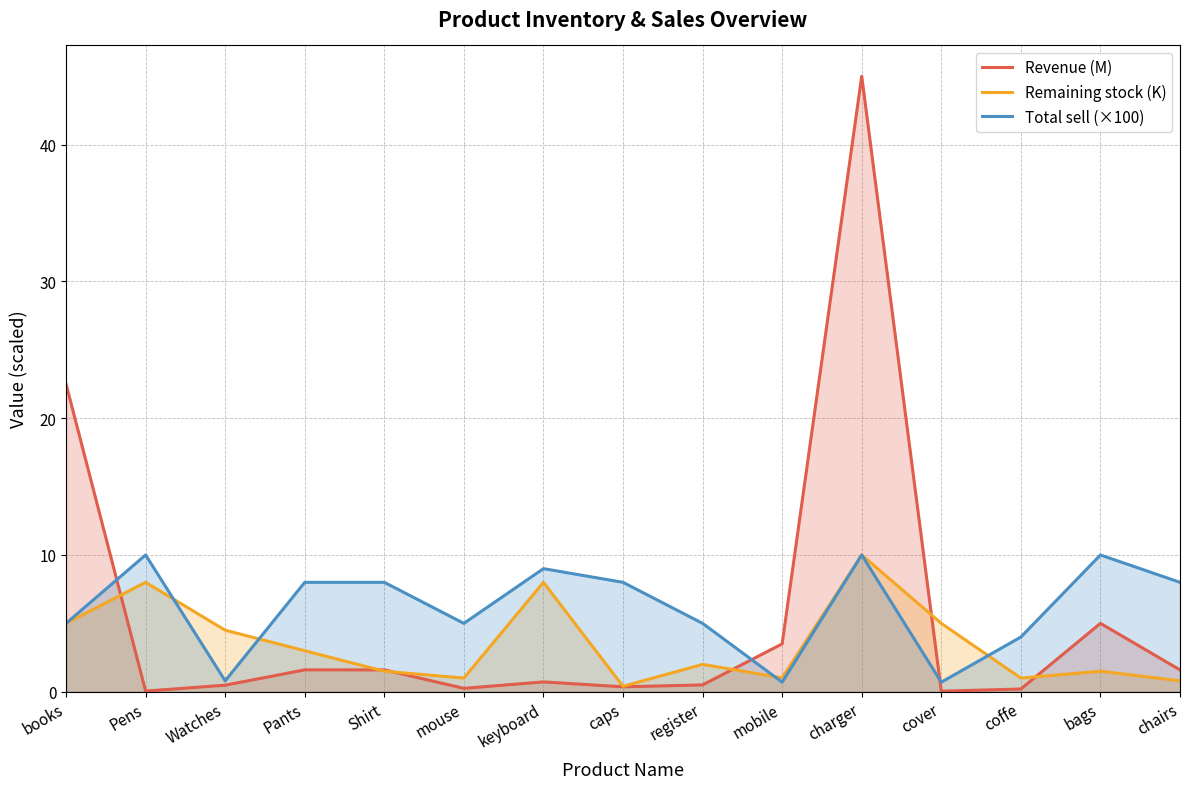

Reading left to right, list all the values displayed in this chart.

Revenue (M): 22.5	0.1	0.5	1.6	1.6	0.2	0.7	0.4	0.5	3.5	45.0	0.0	0.2	5.0	1.6
Remaining stock (K): 5.0	8.0	4.5	3.0	1.5	1.0	8.0	0.4	2.0	1.0	10.0	5.0	1.0	1.5	0.8
Total sell (×100): 5.0	10.0	0.8	8.0	8.0	5.0	9.0	8.0	5.0	0.7	10.0	0.7	4.0	10.0	8.0